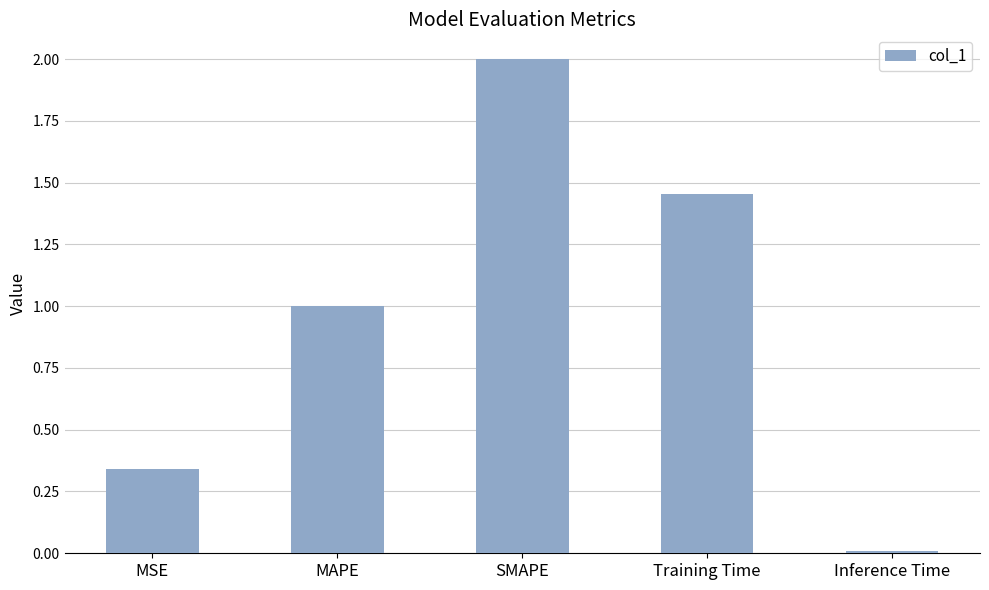

What is the difference between the values at MAPE and Training Time?

0.5